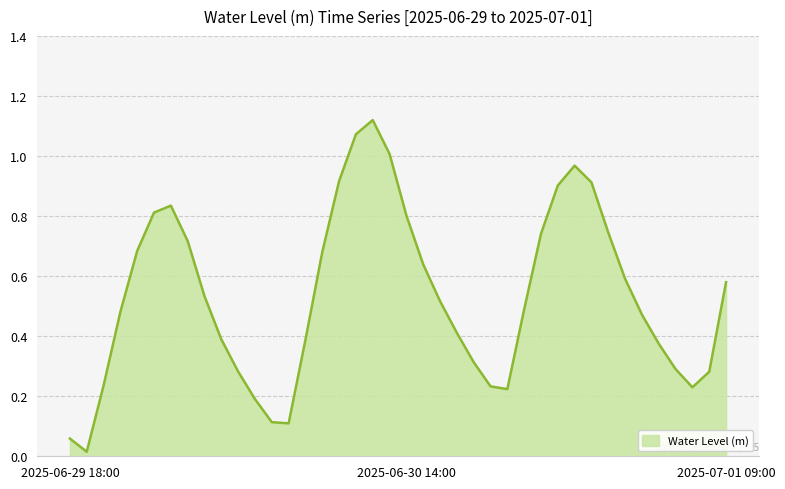

At which category does the chart reach its peak across all series?

2025-06-30 12:00